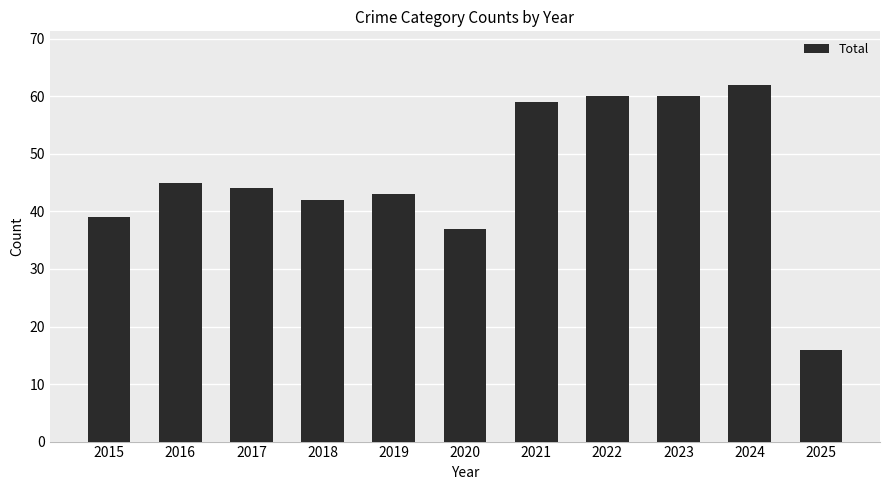

The chart shows a value of 66 at 2018. True or false?

False